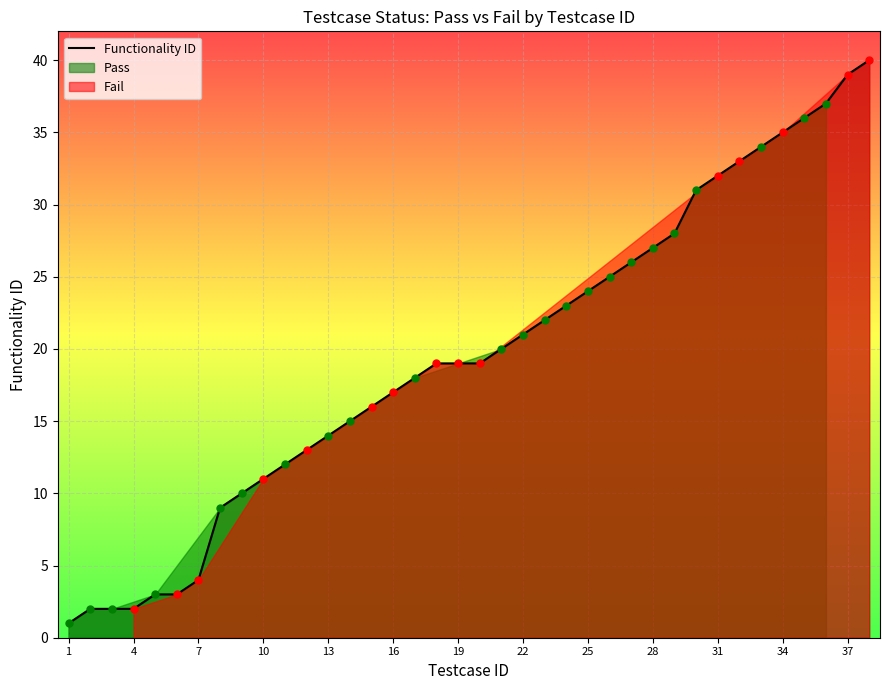

Reading right to left, what are all the values shown in this chart?

40	39	37	36	35	34	33	32	31	28	27	26	25	24	23	22	21	20	19	19	19	18	17	16	15	14	13	12	11	10	9	4	3	3	2	2	2	1